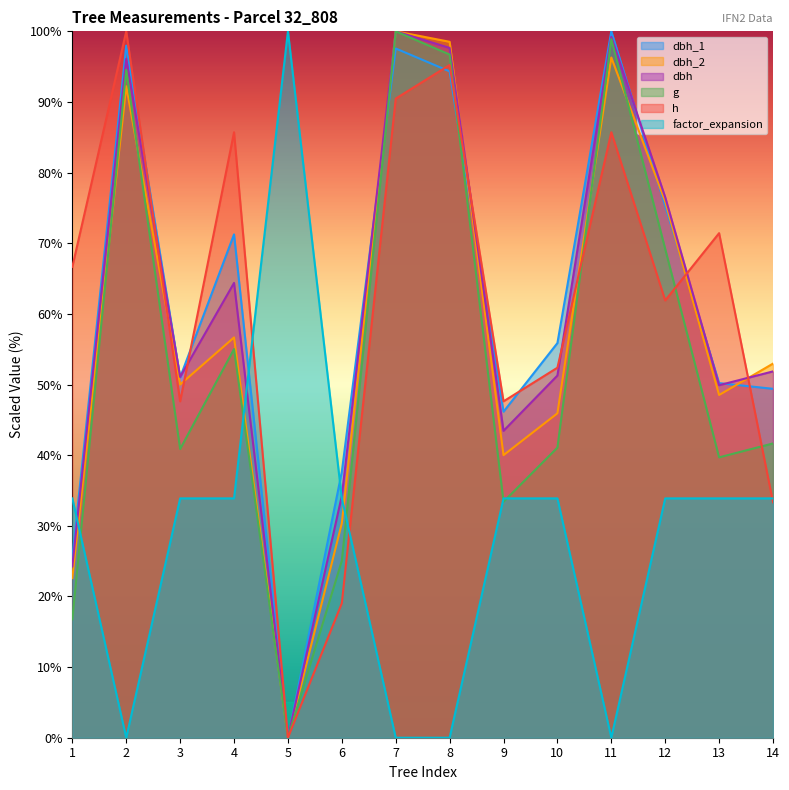

At which label does dbh_2 first exceed 52?

2